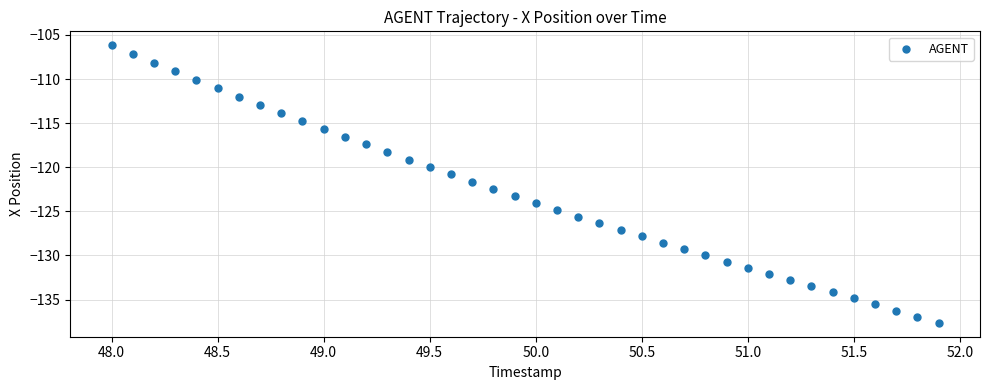

What is the range of Y values (max minus min)?

31.5